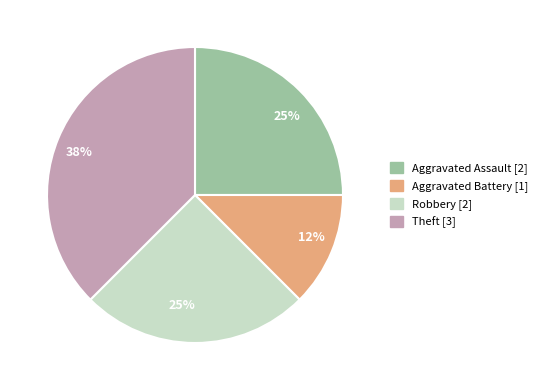

What percentage is the Aggravated Assault slice, to the nearest percent?

25%